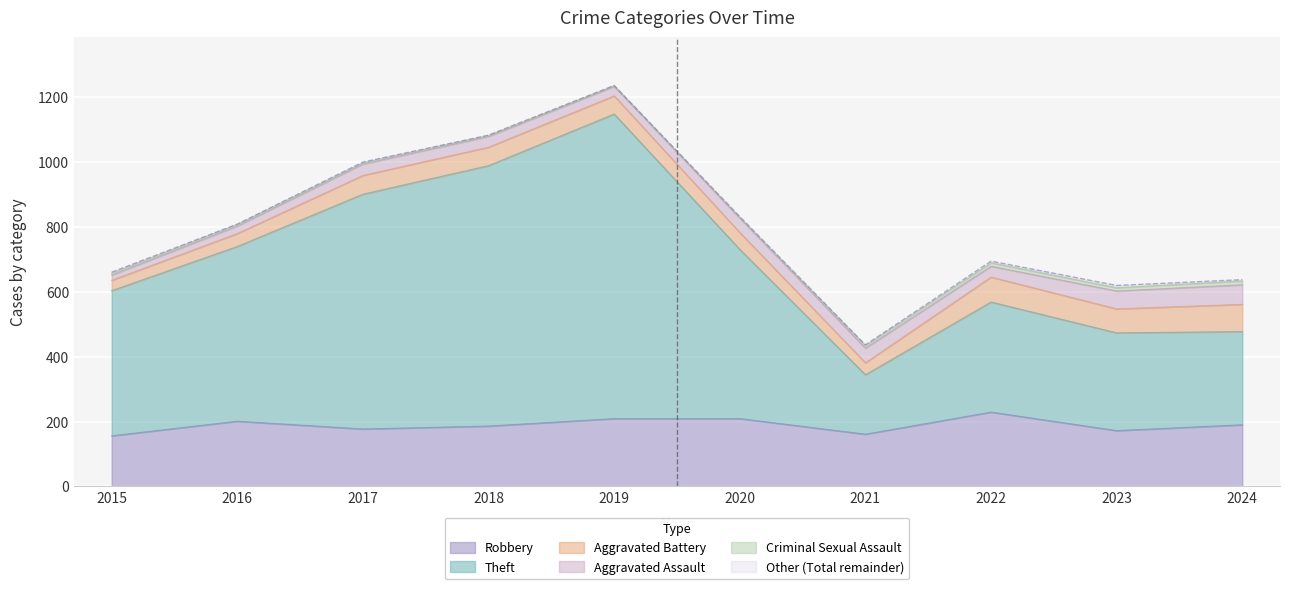

The Robbery series shows 172 at 2023. True or false?

True